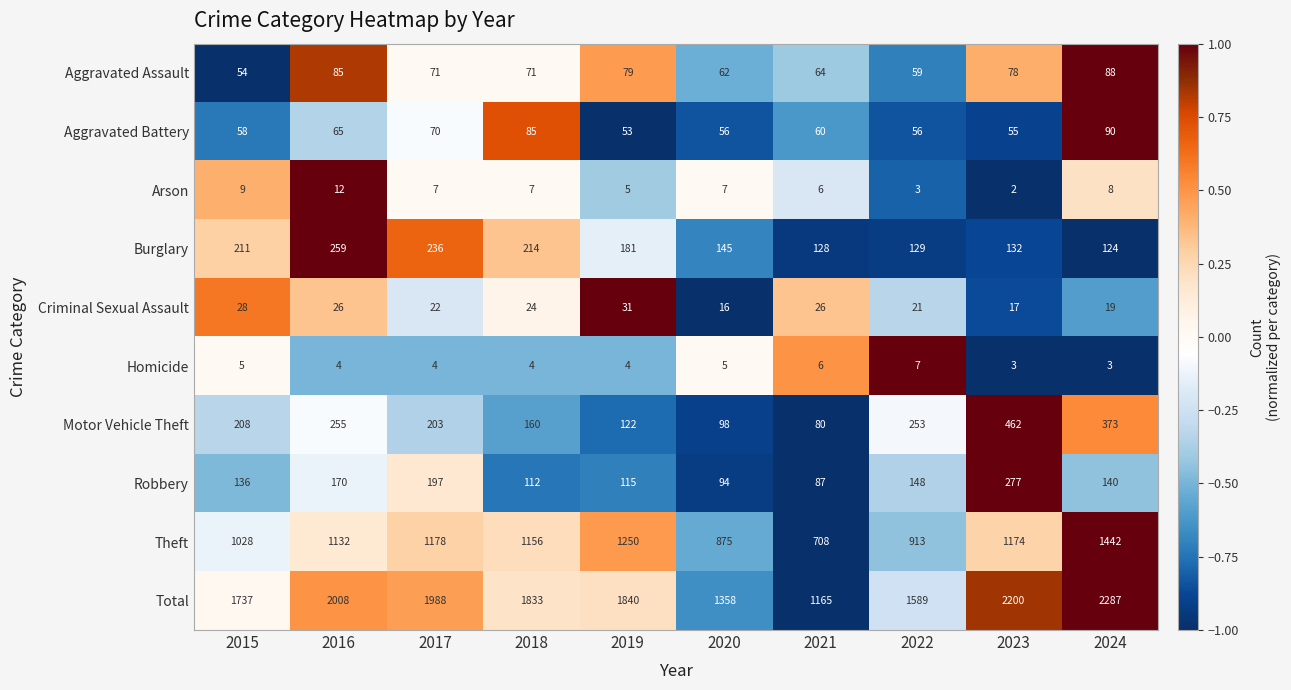

Which category has the lowest value across all series?

2023